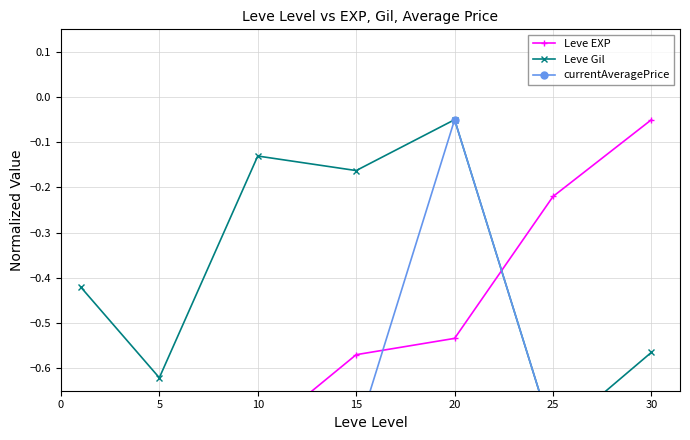

What is the minimum value for currentAveragePrice?

-0.8